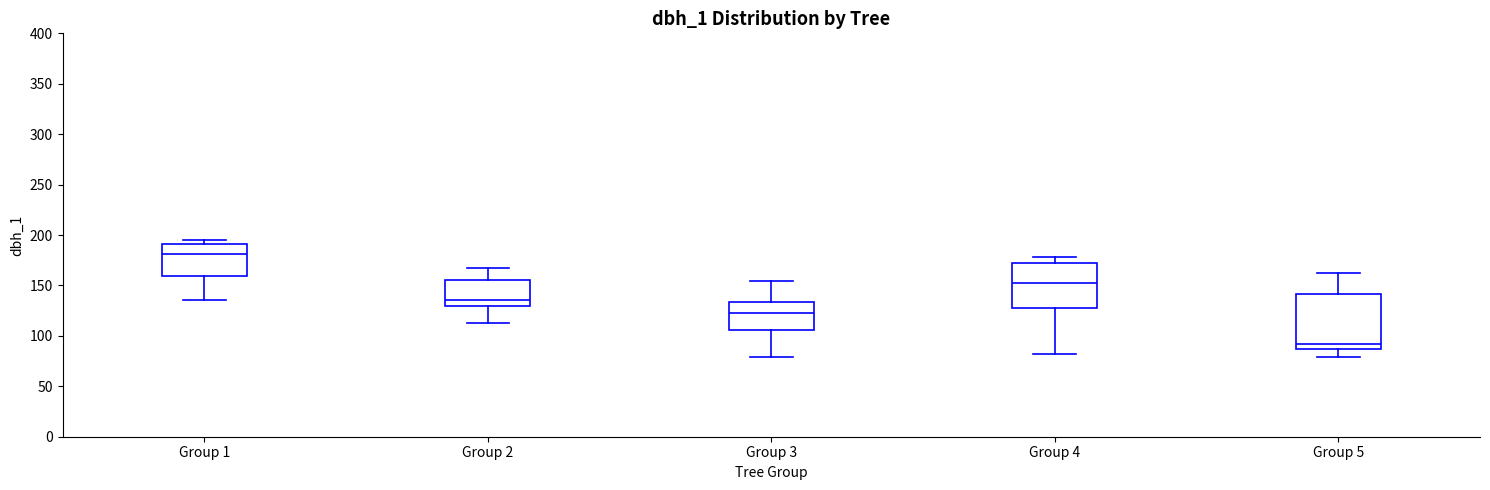

Where is the upper edge of the box for Group 1 on the y-axis? The values are not printed on the chart, so give them approximately, as read against the axis.

190